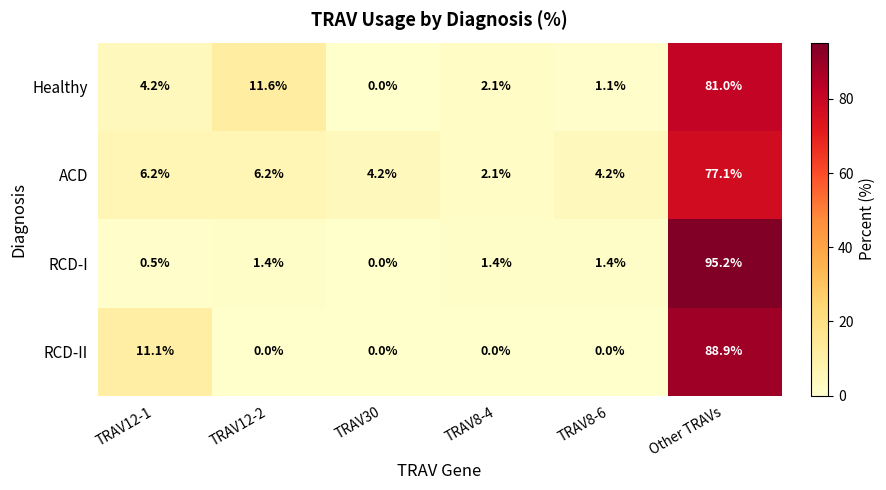

Count the number of data series in this chart.

4